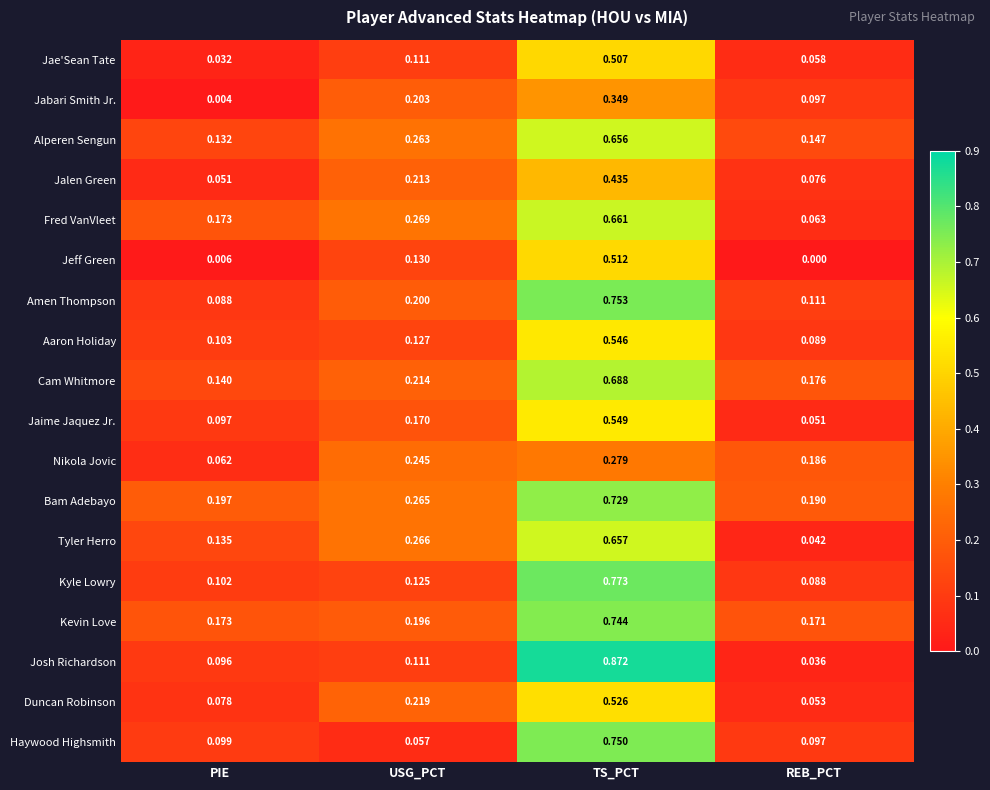

At which label does Alperen Sengun reach its peak?

TS_PCT